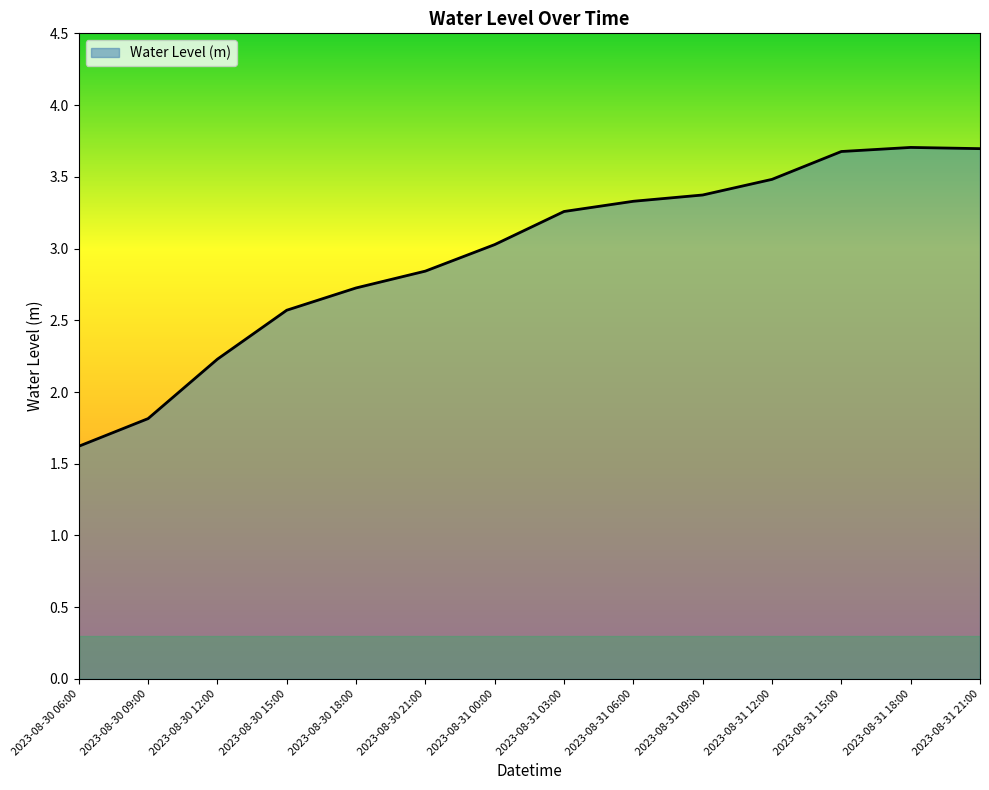

What is the change in value from 2023-08-31 06:00 to 2023-08-31 12:00?

+0.2